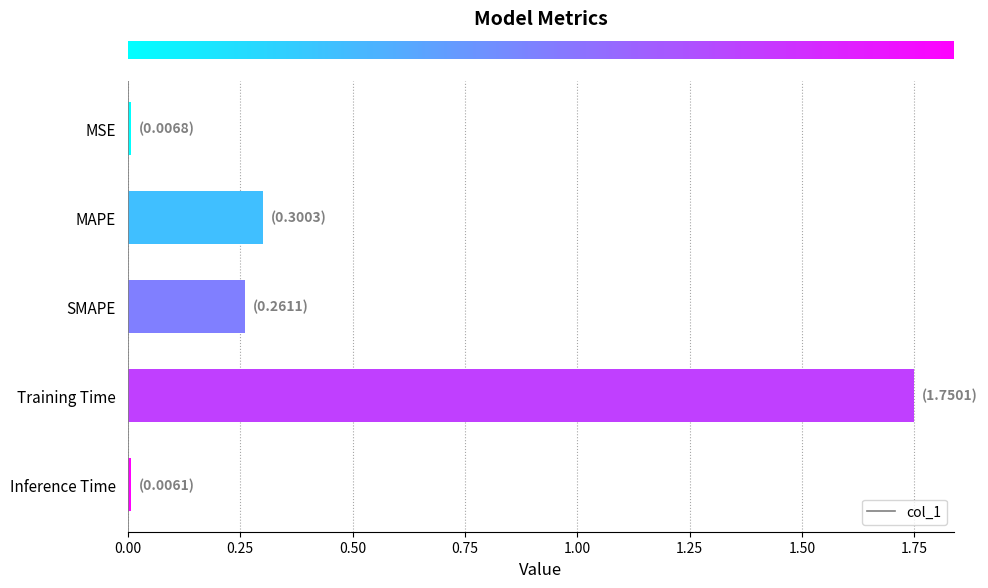

What is the sum of all values?

2.3